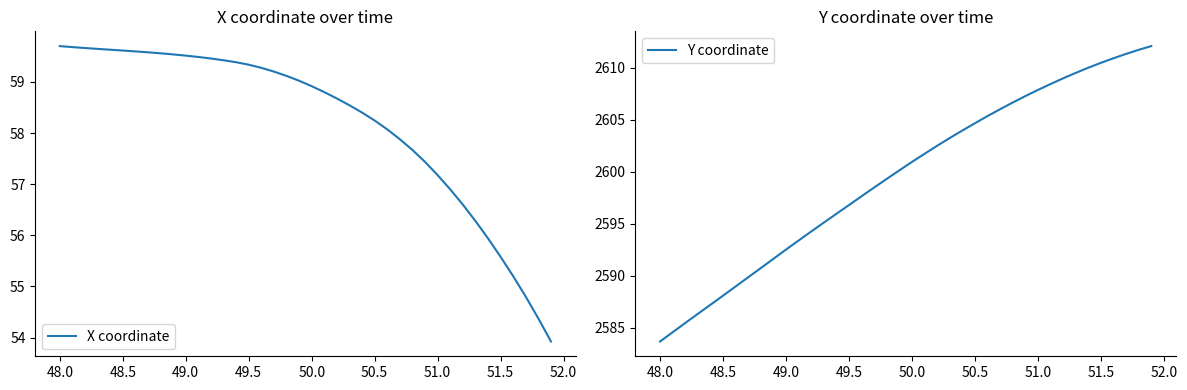

What is the minimum value for X coordinate?

53.9